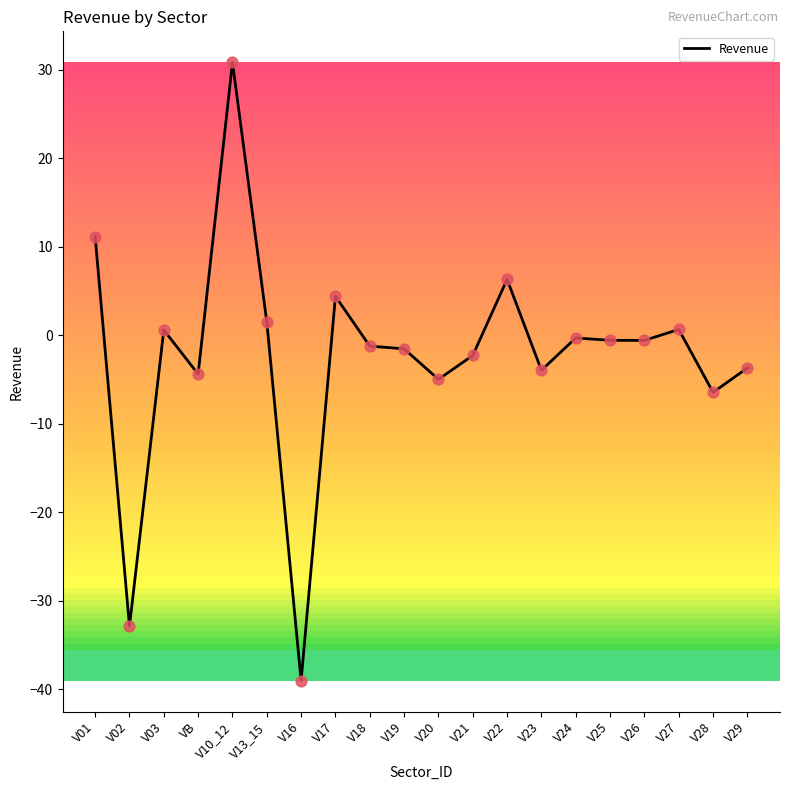

Between V16 and V03, which is larger?

V03